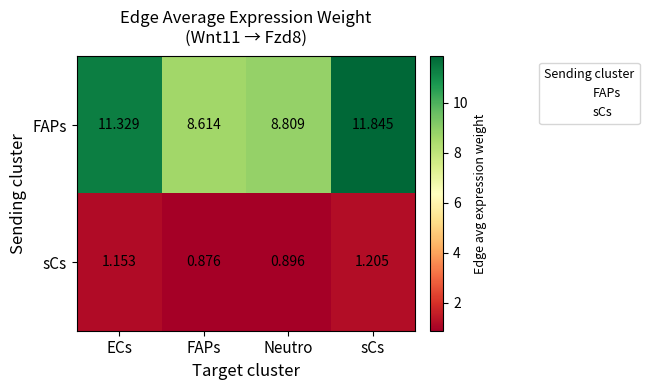

Is the value of FAPs at ECs greater than the value of sCs at sCs?

Yes